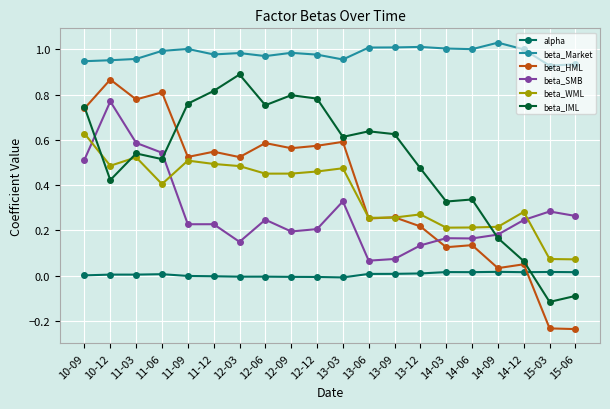

Which category has the highest value in the beta_HML series?

10-12